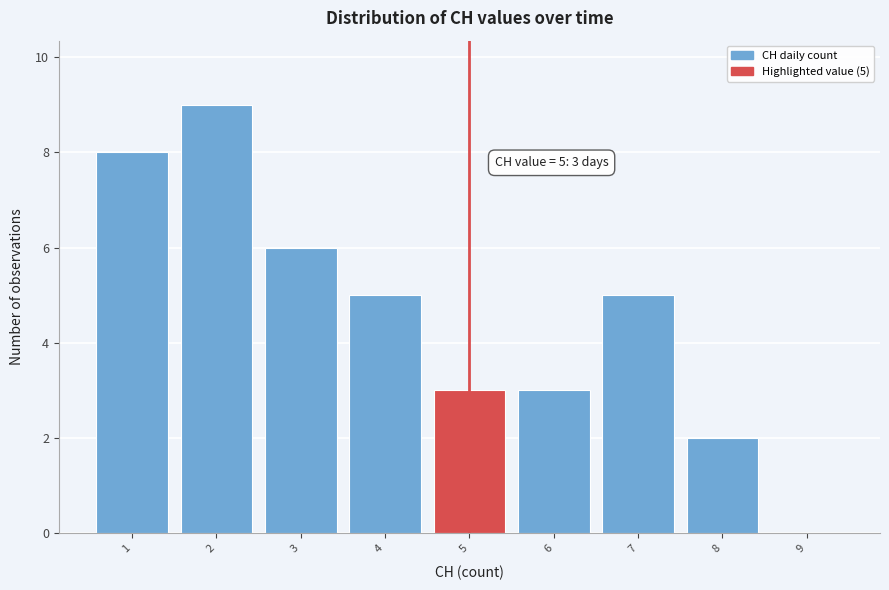

Which range on the x-axis has the tallest bar?

1.5 to 2.5